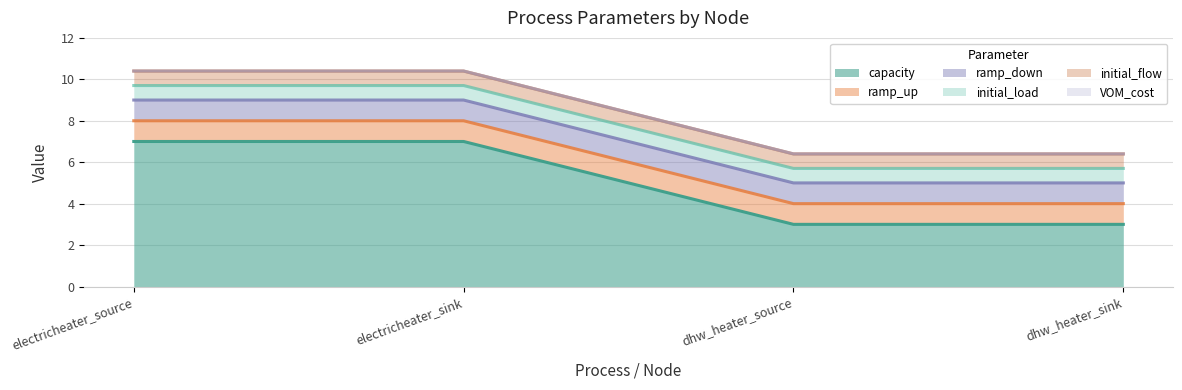

True or false: ramp_up and VOM_cost intersect in this chart.

False